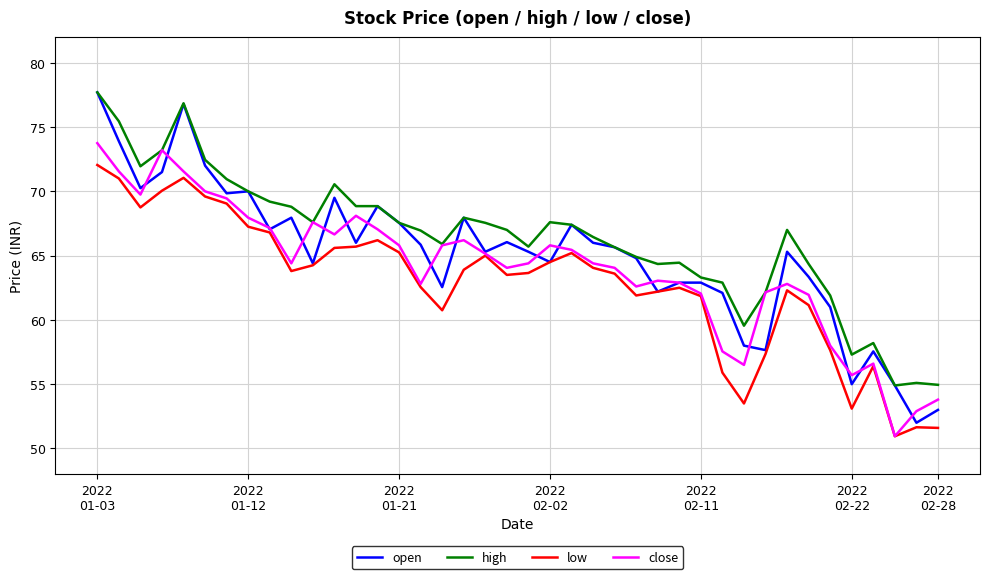

What is the minimum value for low?

51.0